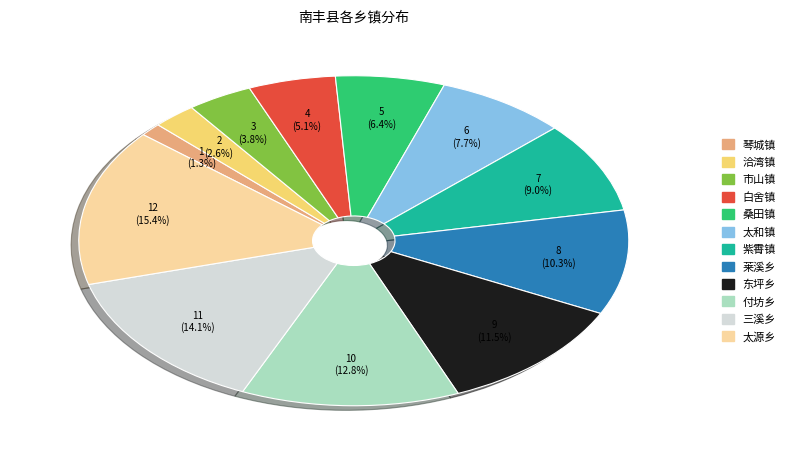

Rank the categories by value from lowest to highest.

琴城镇, 洽湾镇, 市山镇, 白舍镇, 桑田镇, 太和镇, 紫霄镇, 莱溪乡, 东坪乡, 付坊乡, 三溪乡, 太源乡